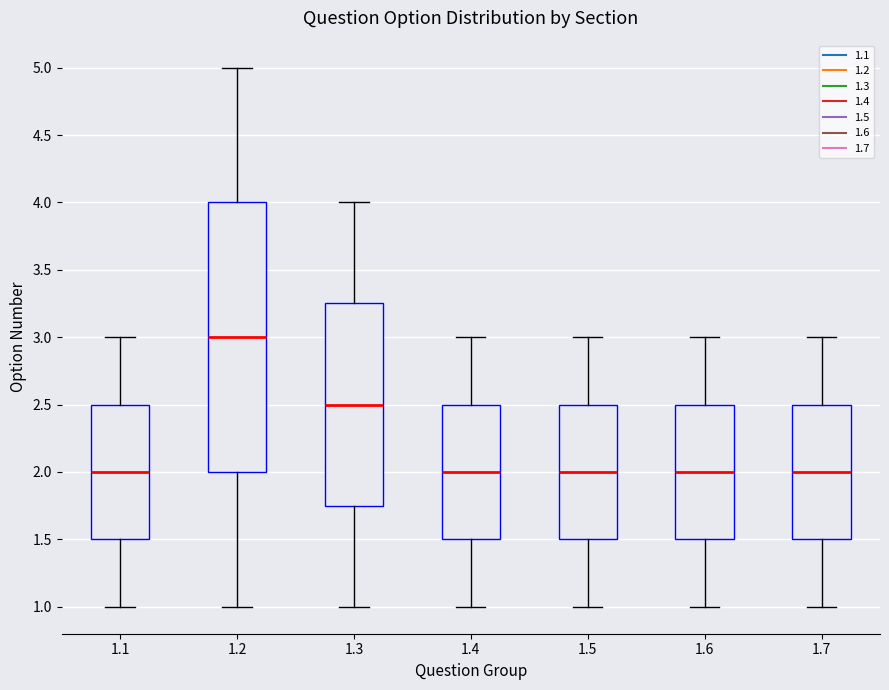

Where is the lower edge of the box at x = 1.5 on the y-axis? The values are not printed on the chart, so give them approximately, as read against the axis.

1.50